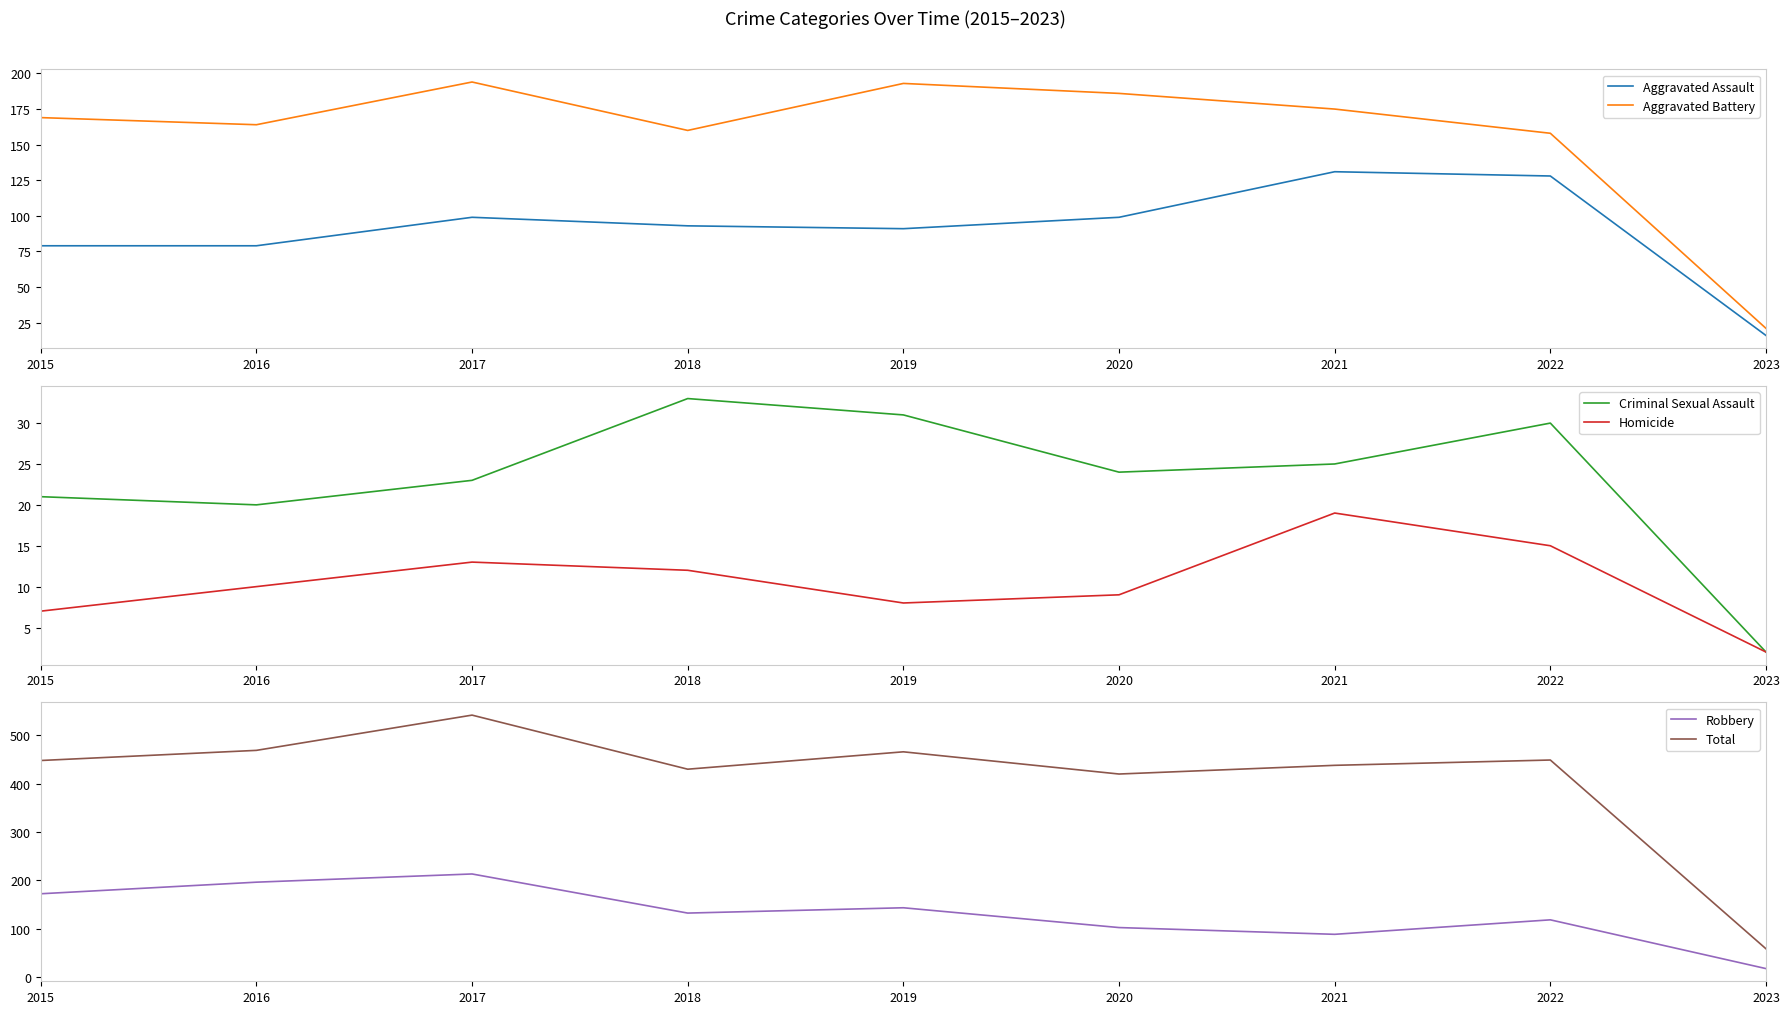

True or false: Aggravated Battery and Homicide cross at least once.

False